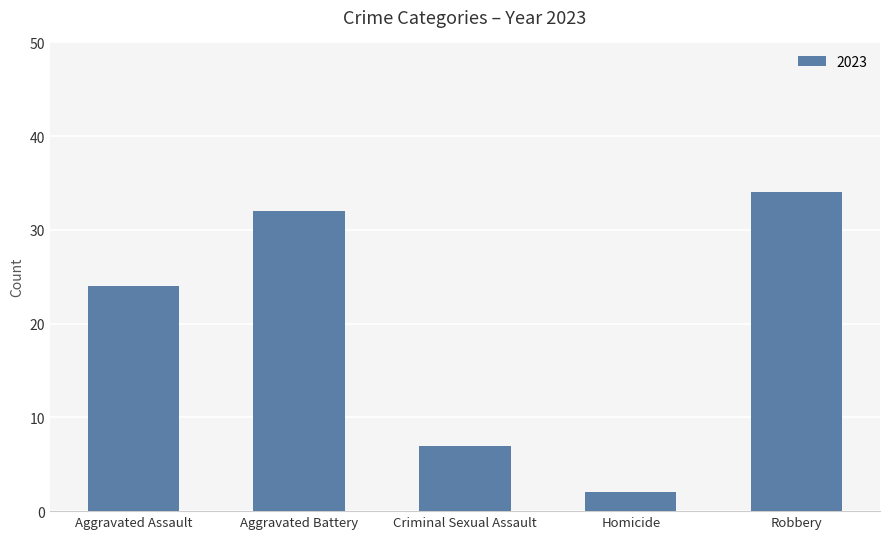

How many data points does each series have?

5